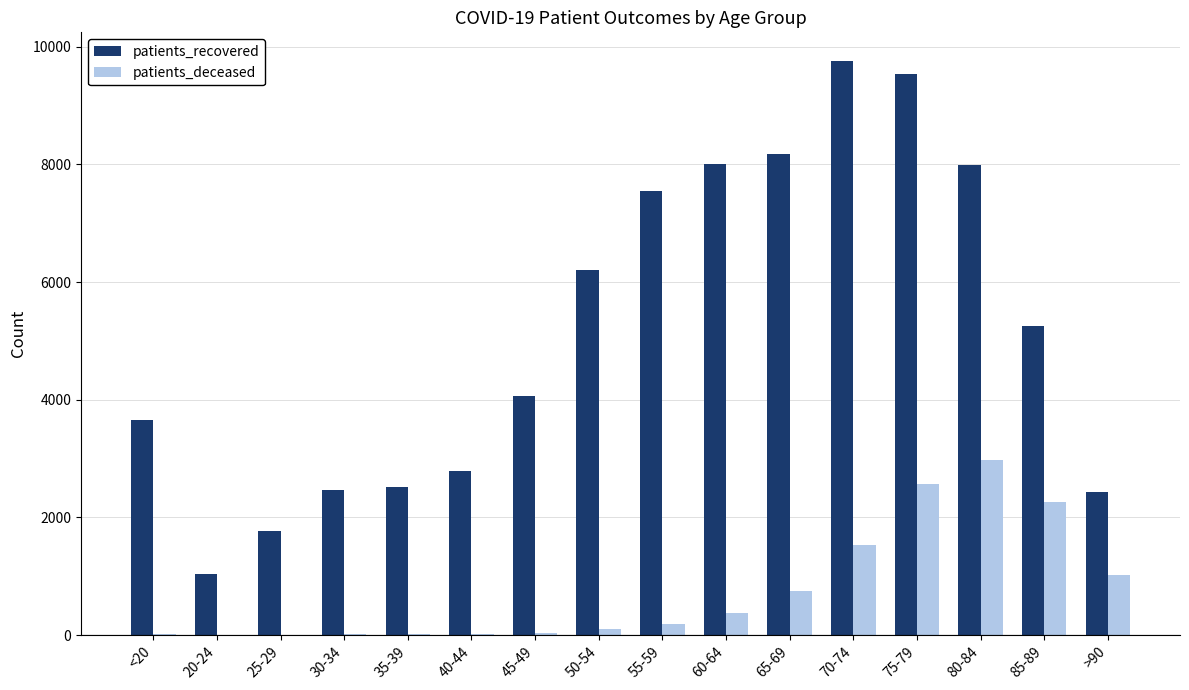

At which label is patients_recovered closest to 5397?

85-89